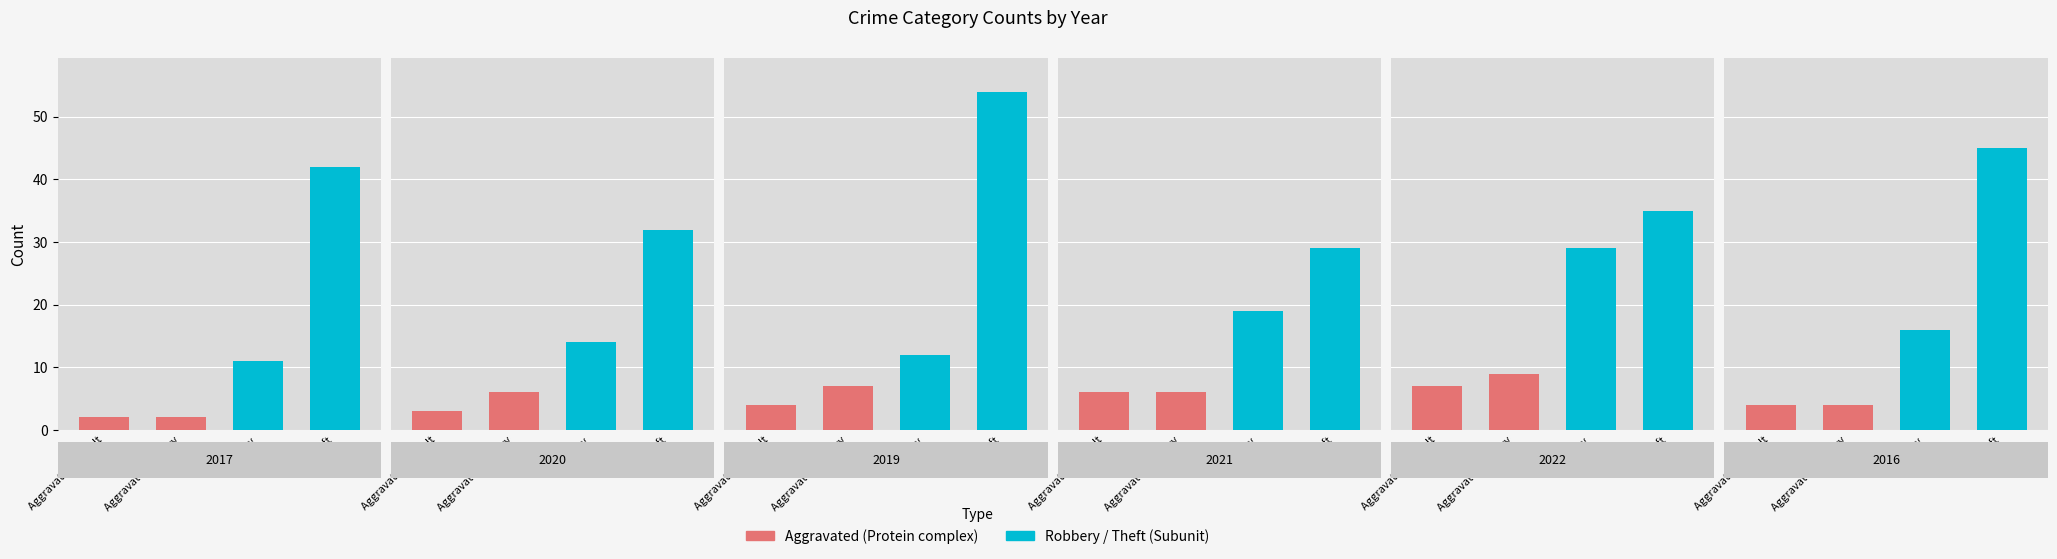

Which category has the lowest value in the 2016 series?

Aggravated Assault